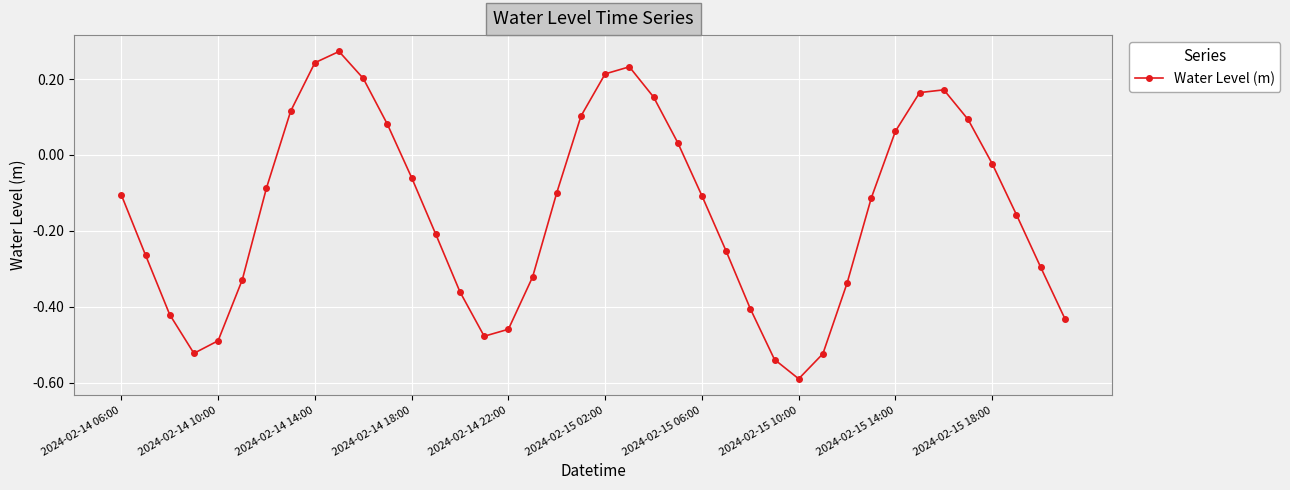

What is the sum of all values?

-5.8